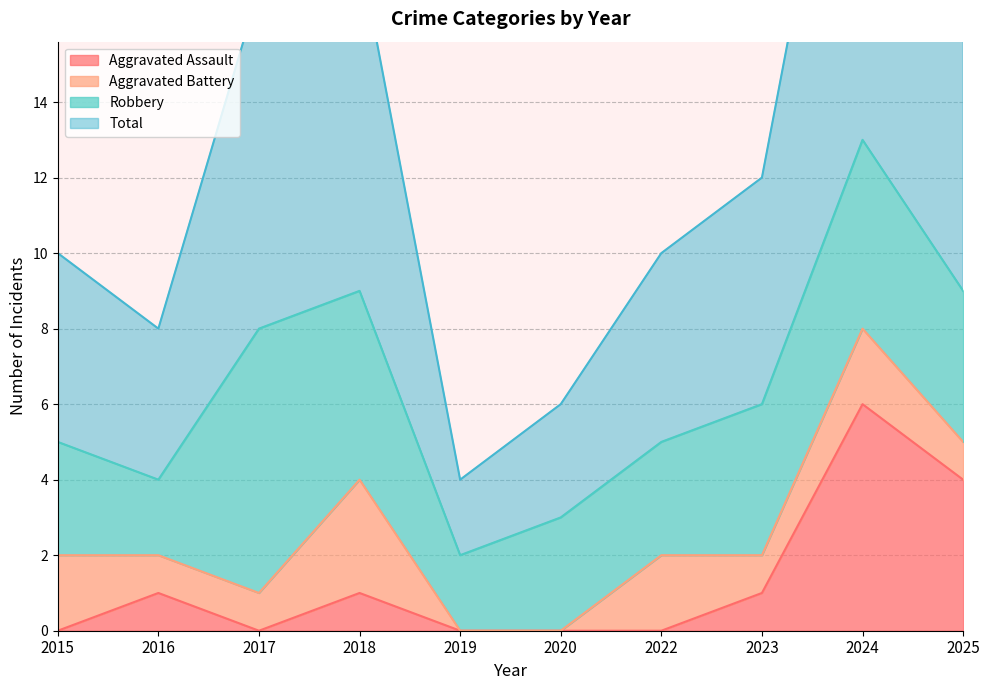

At which category does Total reach its first local peak?

2018